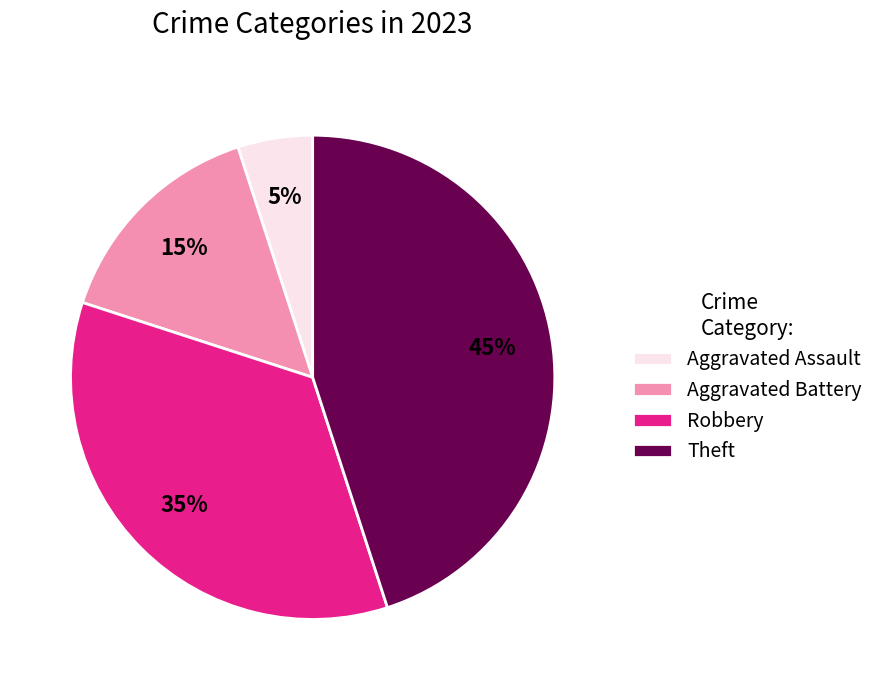

The Aggravated Battery slice represents 4% of the pie. True or false?

False